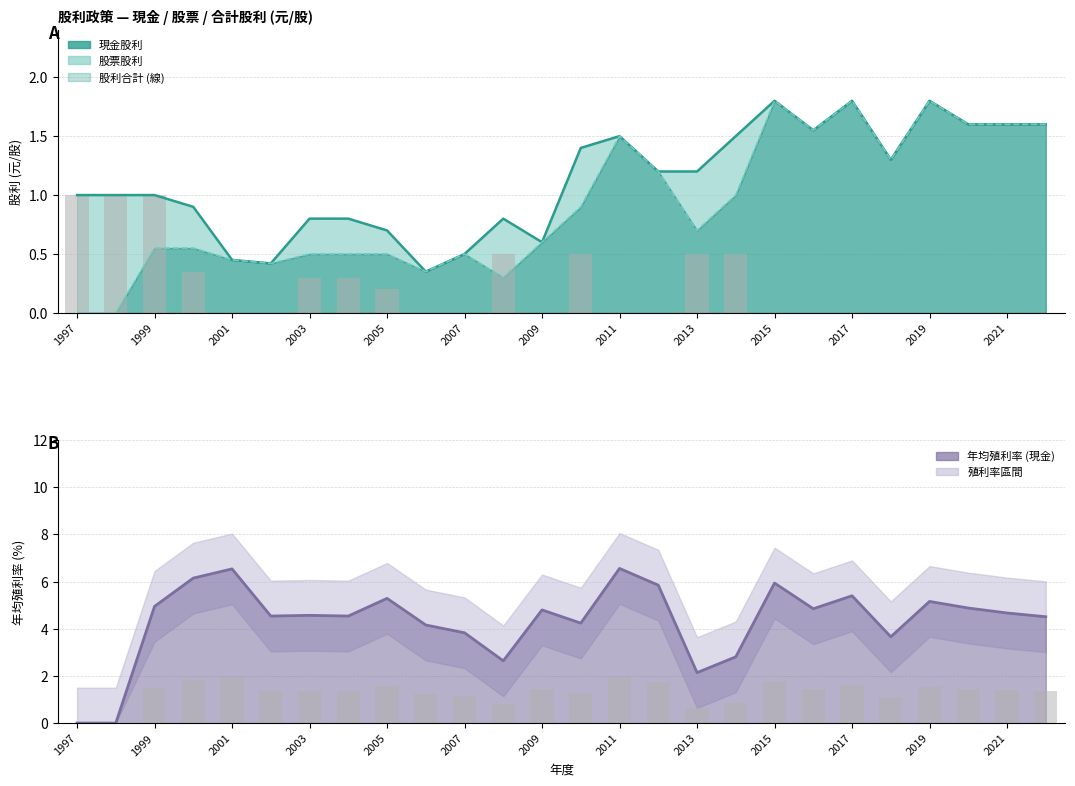

What is the difference between the maximum and minimum values in the 年均殖利率 series?

6.6